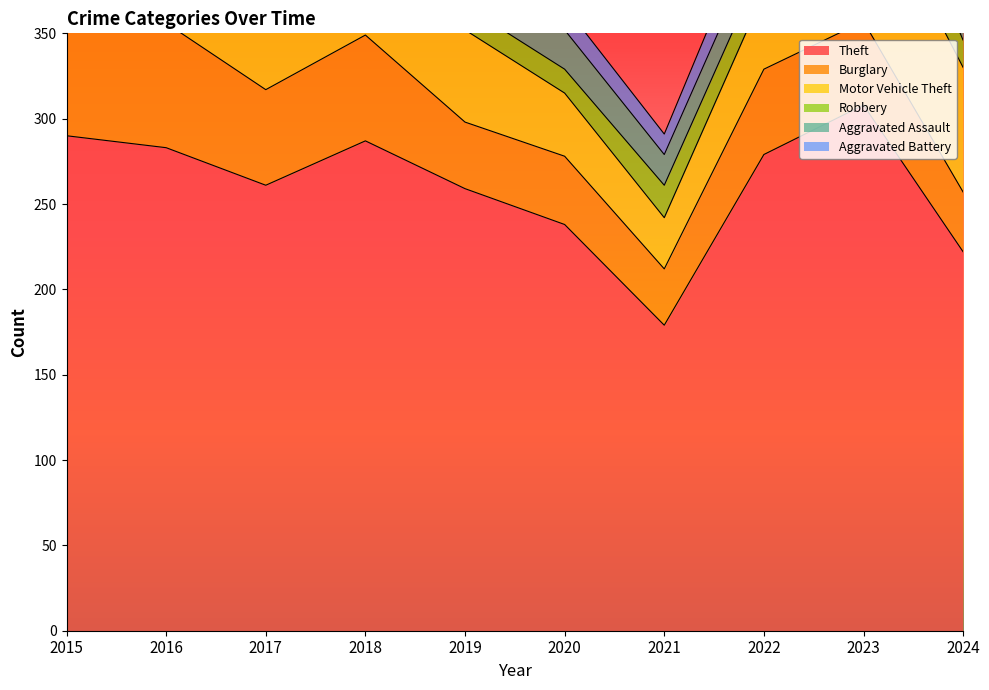

At which category does the chart reach its peak across all series?

2023